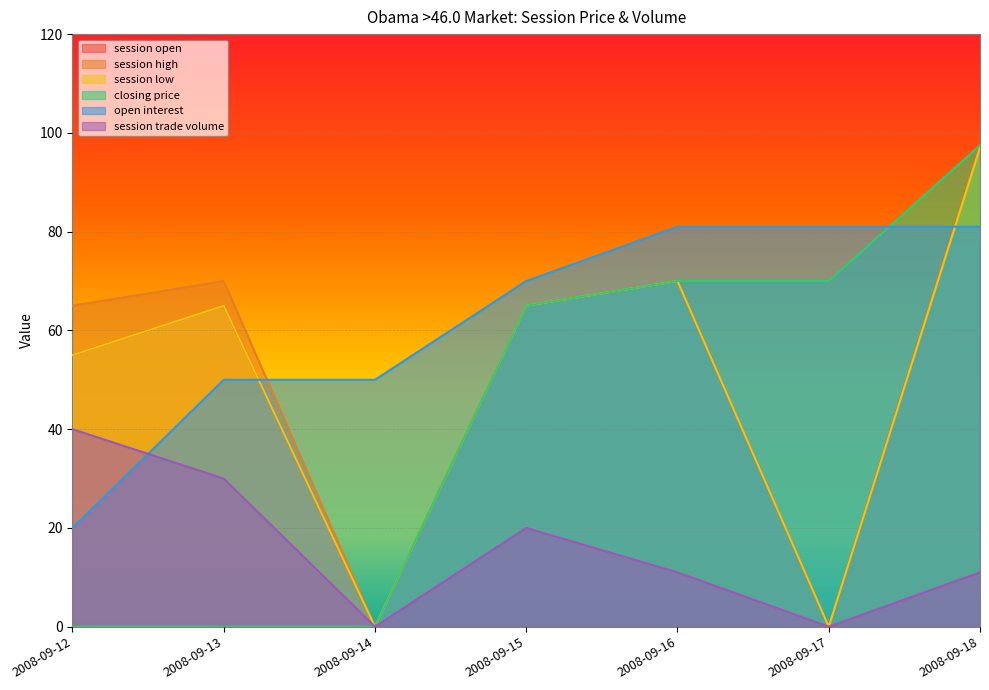

Where is the first local maximum for session low?

2008-09-13